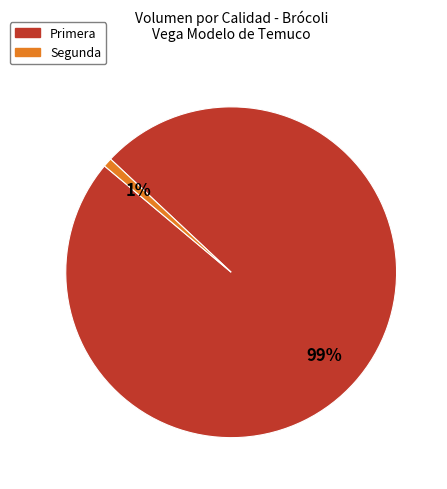

Which has a higher value, Primera or Segunda?

Primera